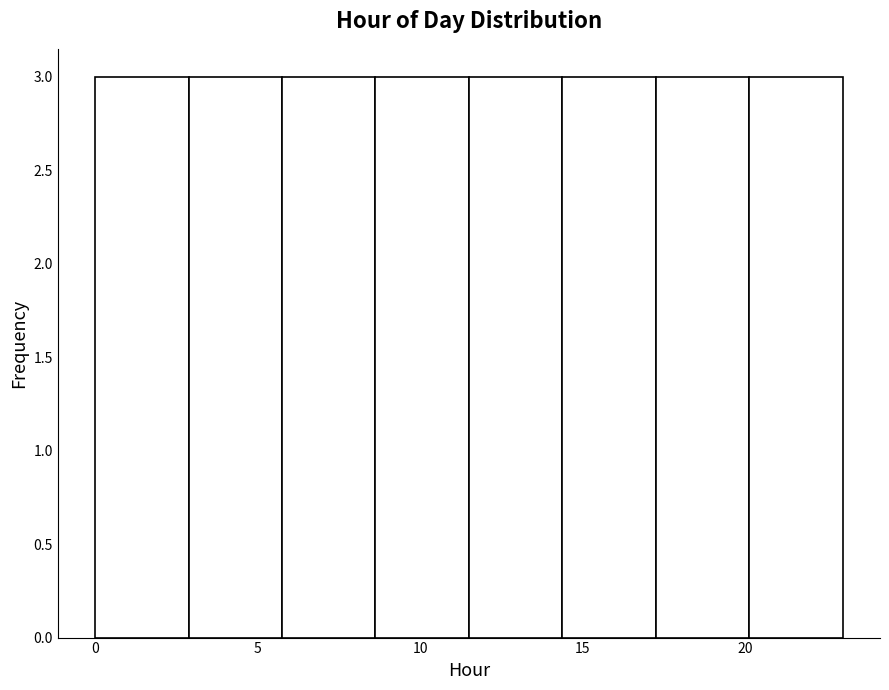

Reading left to right, list every bar in this chart as the range it spans on the x-axis followed by its height. Neither the bar edges nor the heights are printed on the chart, so give them approximately, as read against the axes.

0.0 to 3.0: 3
3.0 to 6.0: 3
6.0 to 8.5: 3
8.5 to 11.5: 3
11.5 to 14.5: 3
14.5 to 17.5: 3
17.5 to 20.0: 3
20.0 to 23.0: 3